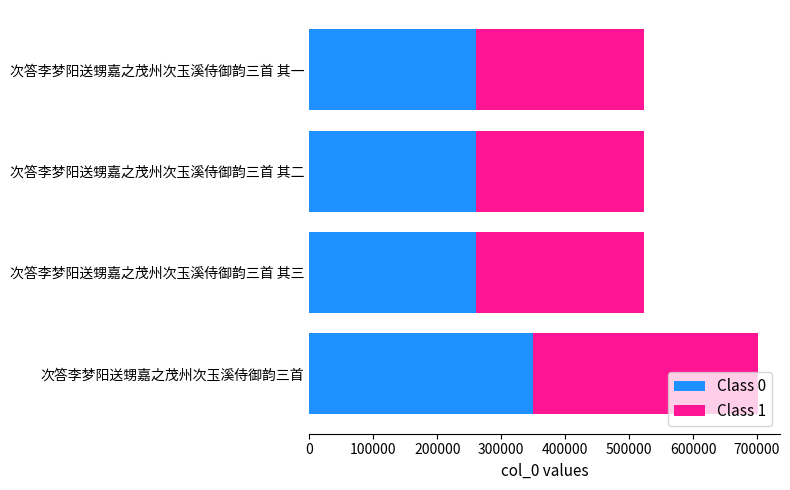

The value of Class 0 at 次答李梦阳送甥嘉之茂州次玉溪侍御韵三首 其一 is 435546.3. True or false?

False